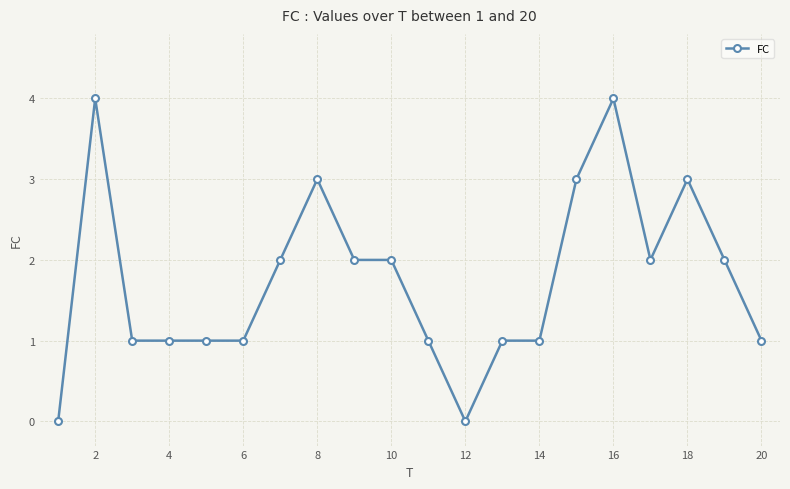

Reading left to right, list all the values displayed in this chart.

0	4	1	1	1	1	2	3	2	2	1	0	1	1	3	4	2	3	2	1